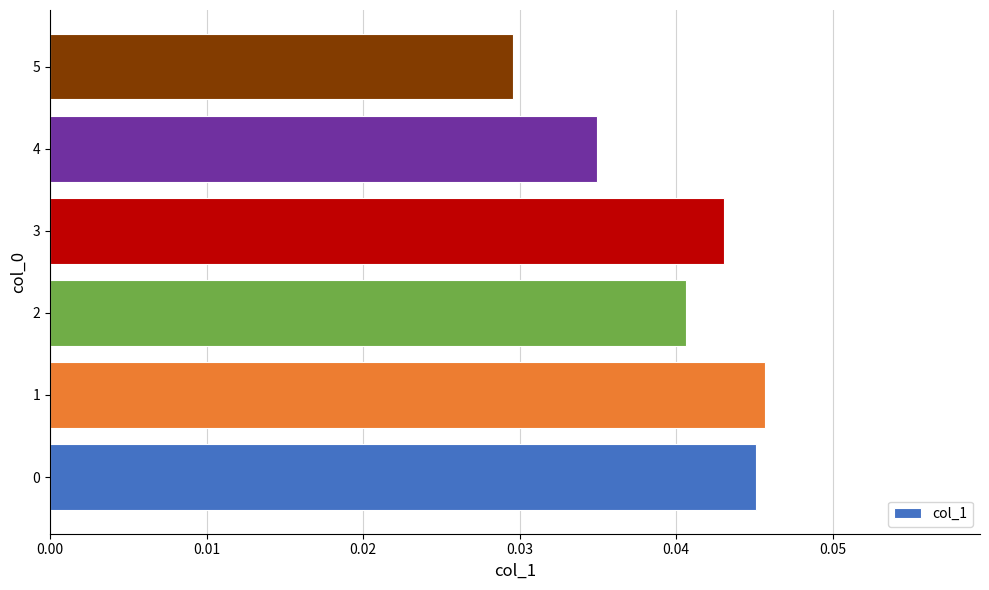

At which label is the value closest to 0?

5